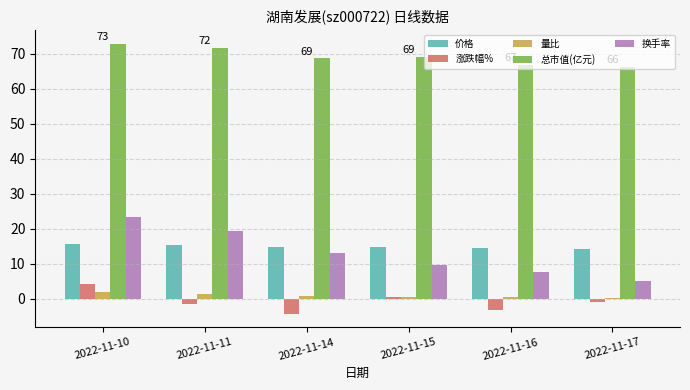

What is the difference between the highest and lowest values at 2022-11-16?

70.1